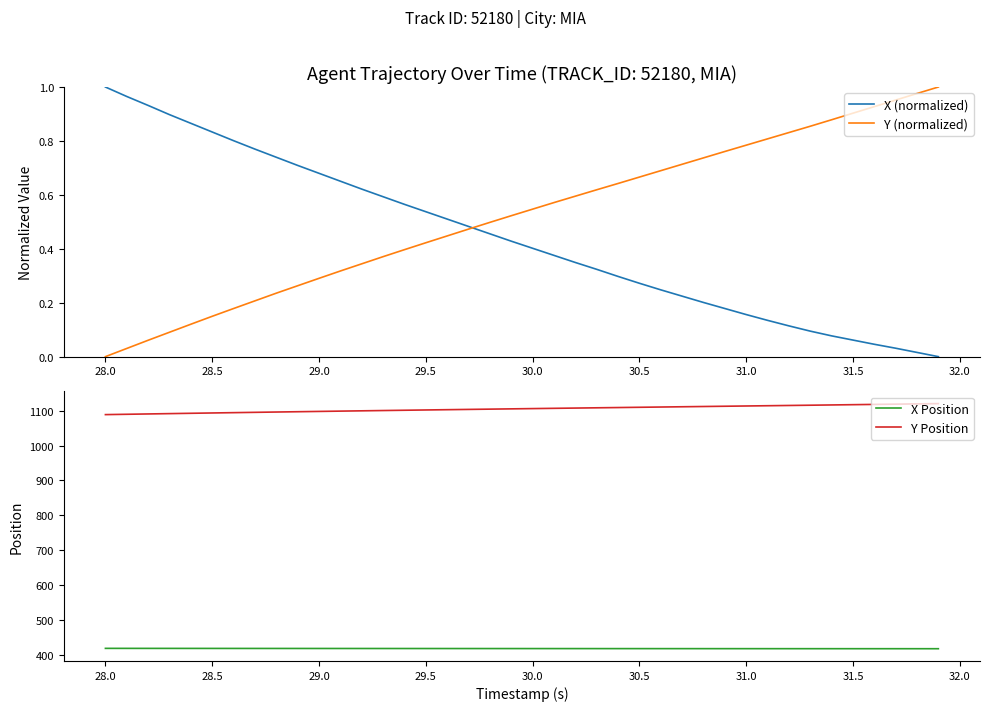

Which series has the largest range (max minus min)?

Y Position